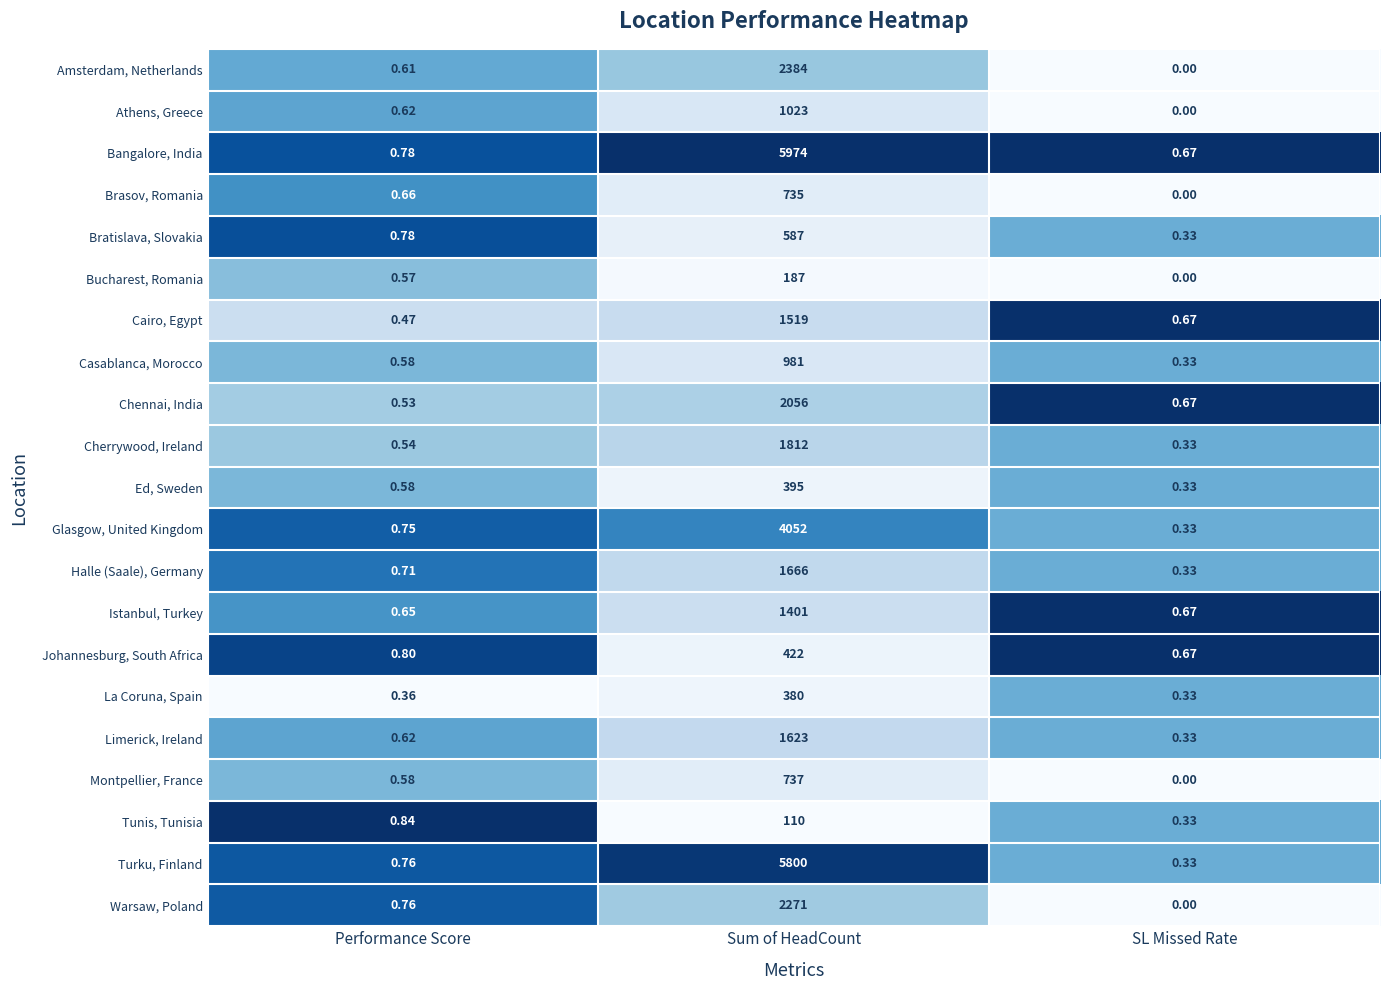

How many distinct data groups are displayed?

21